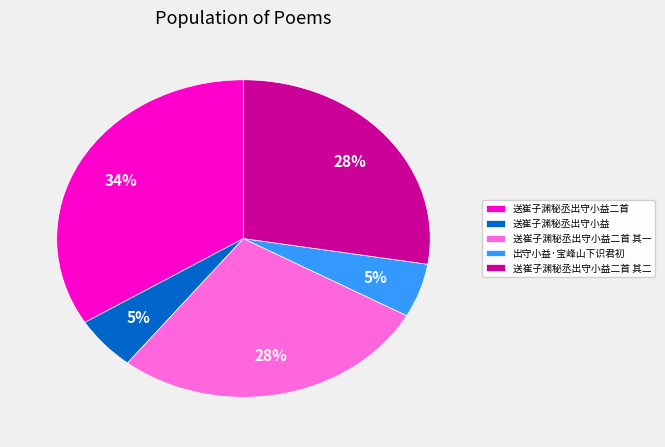

Which category has the biggest portion of the pie?

送崔子渊秘丞出守小益二首